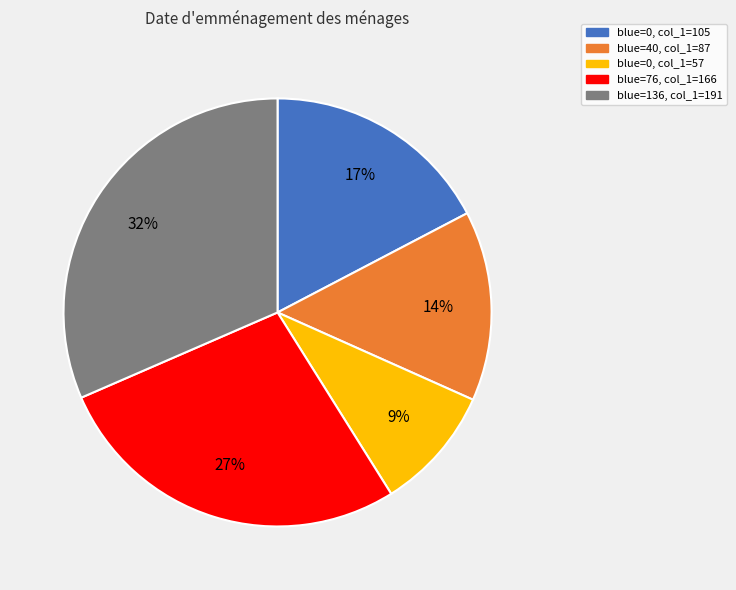

To the nearest percent, what is the average slice percentage?

20%